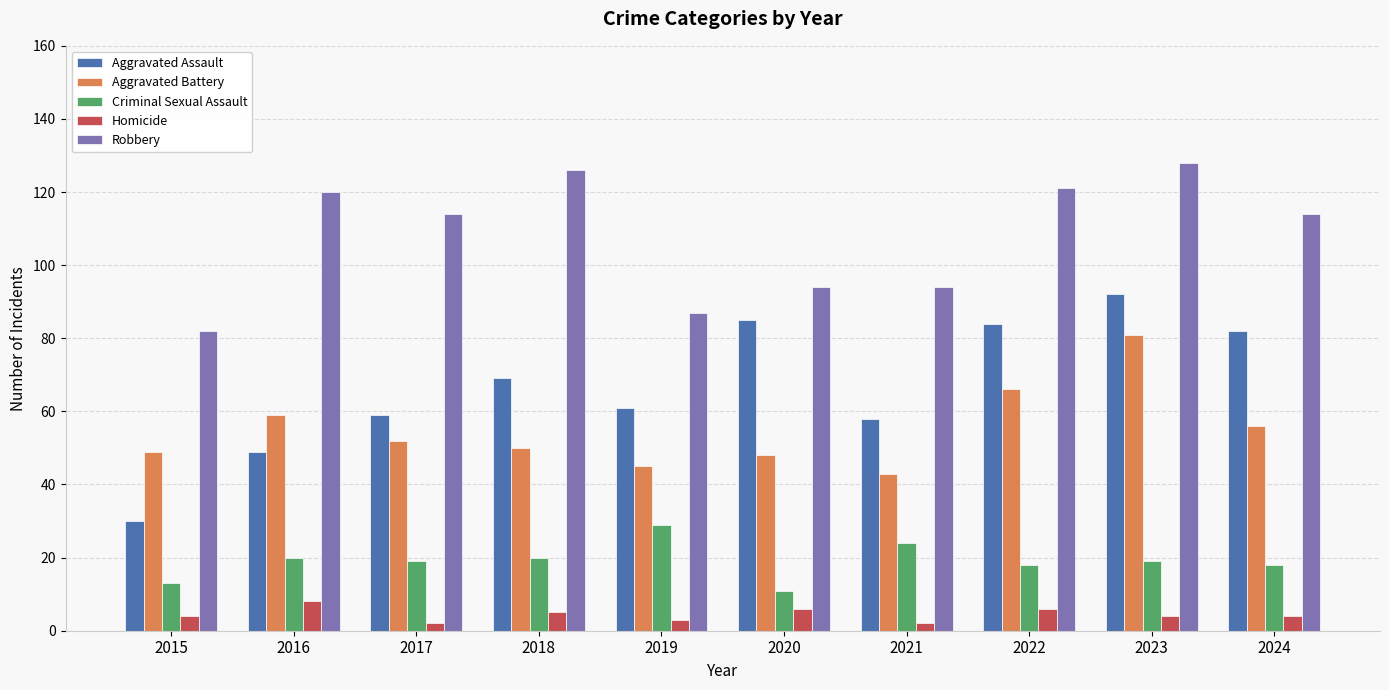

How many bars are there in each group?

5